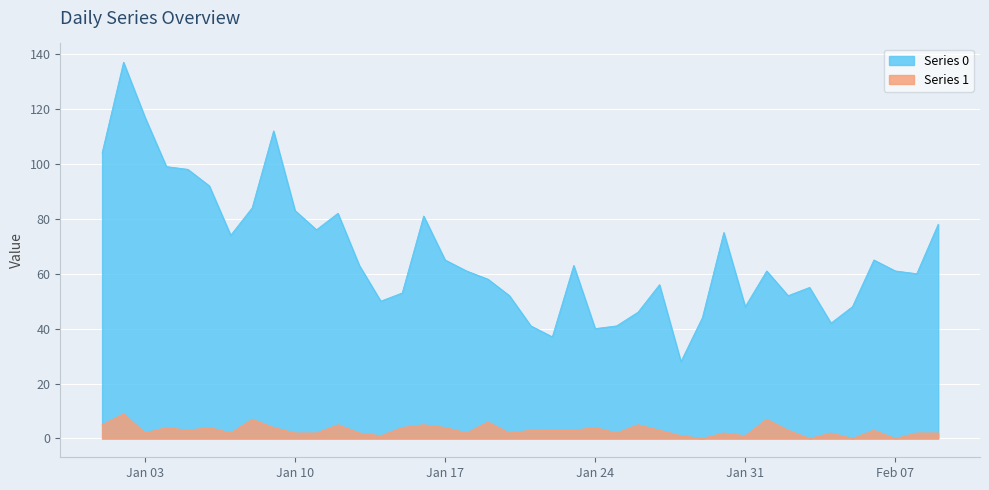

What position from the right is 2023-01-18?

23